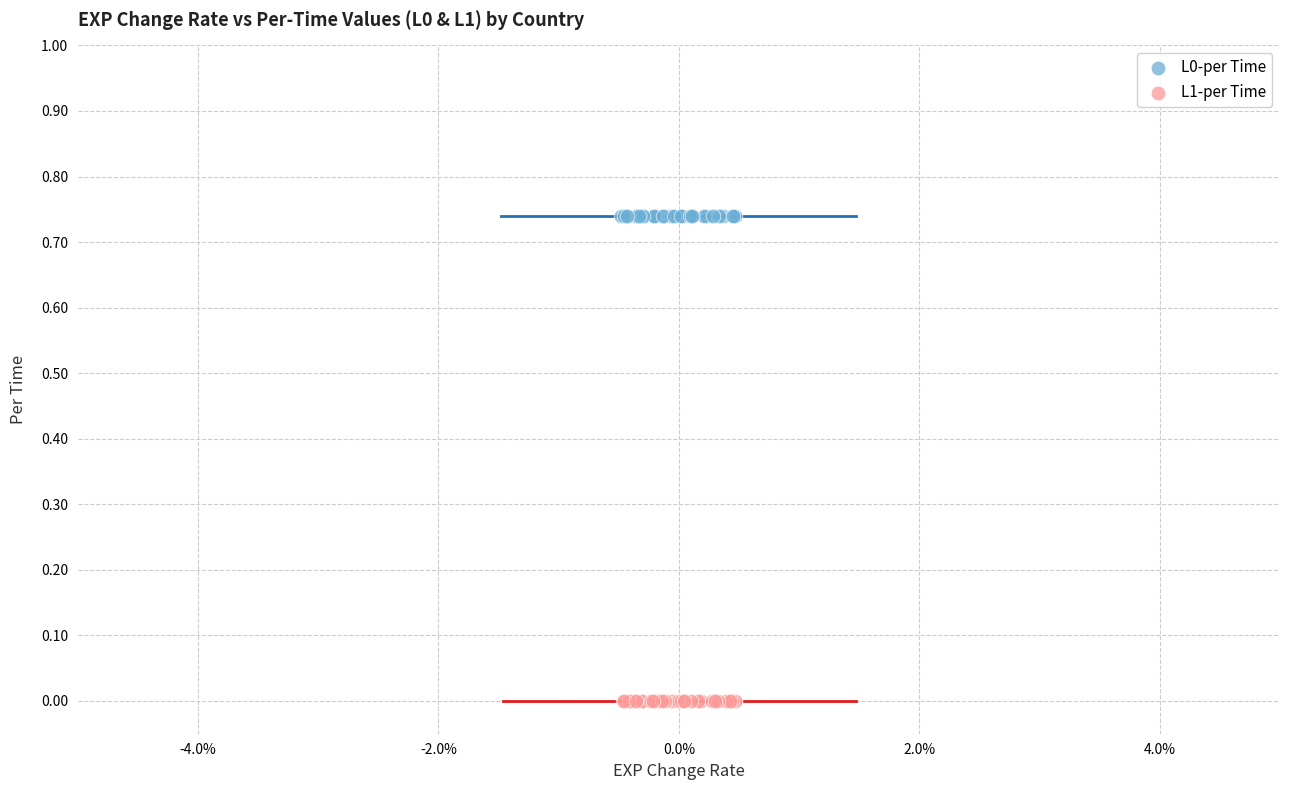

Which series contains the highest Y value?

L0-per Time